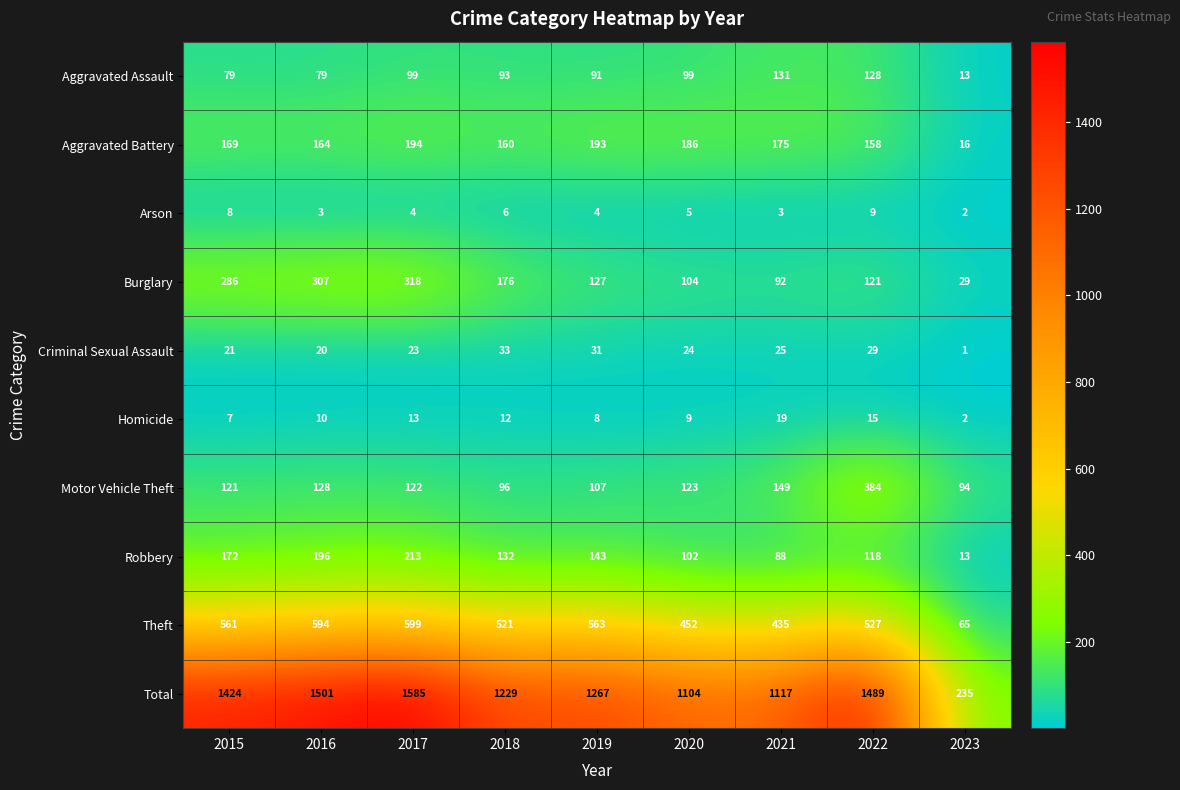

Which series changed the most between 2020 and 2021?

Aggravated Assault